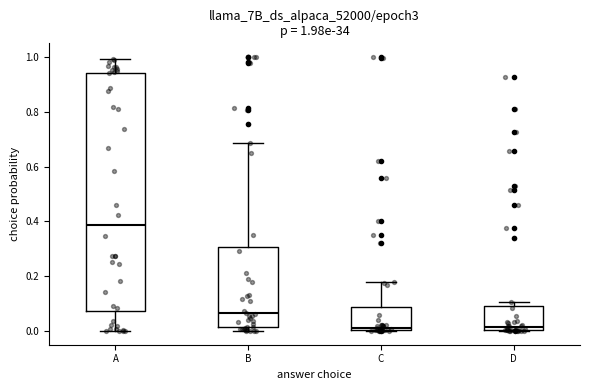

Which box's median line is the highest?

A